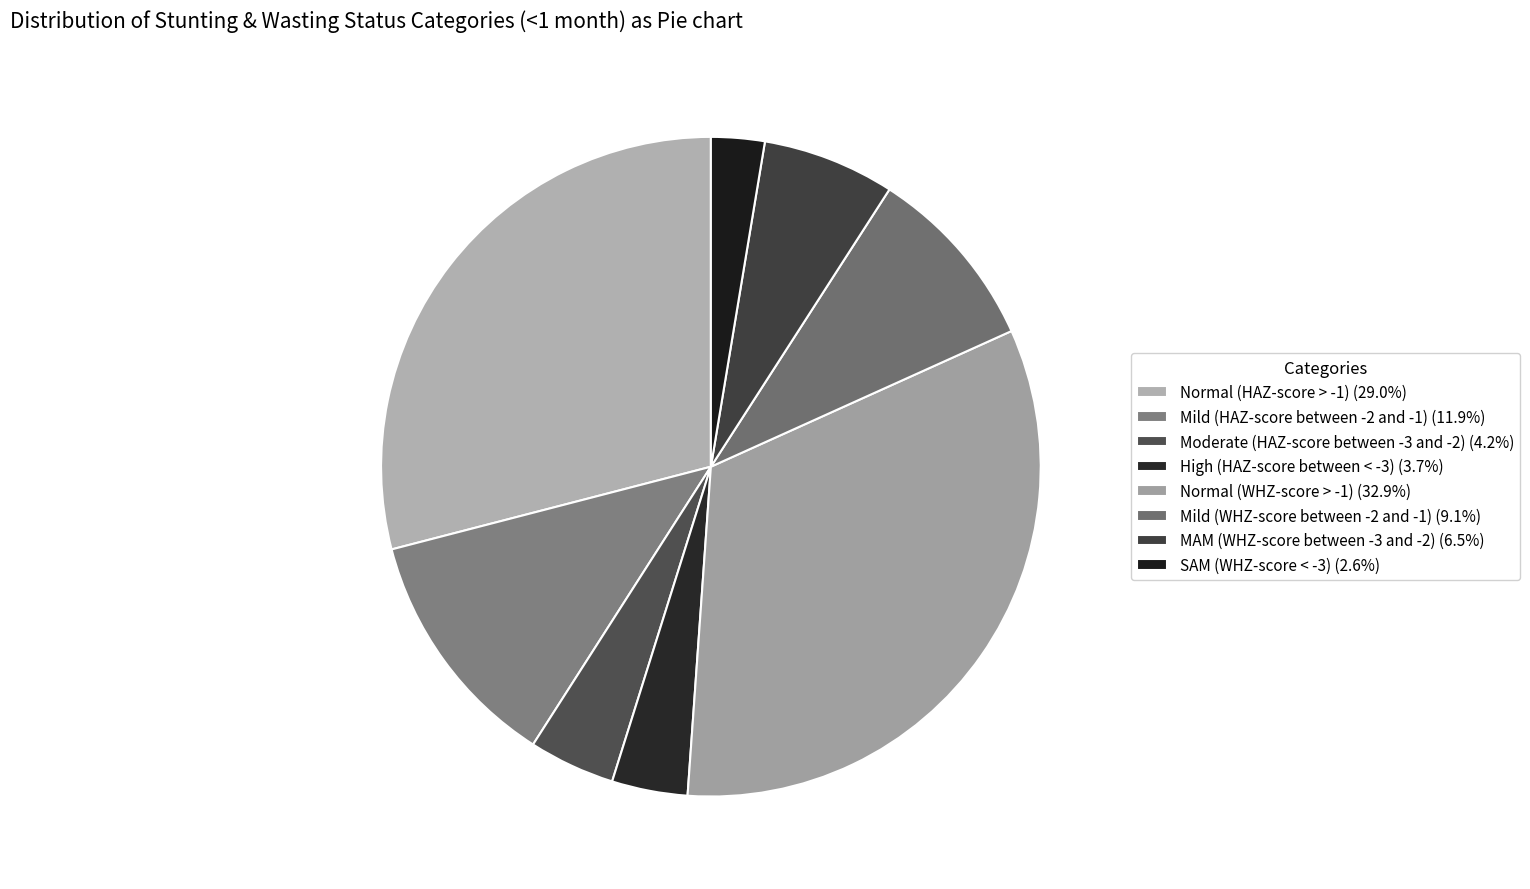

What is the total percentage of High (HAZ-score between < -3) and Normal (WHZ-score > -1)?

36.6%